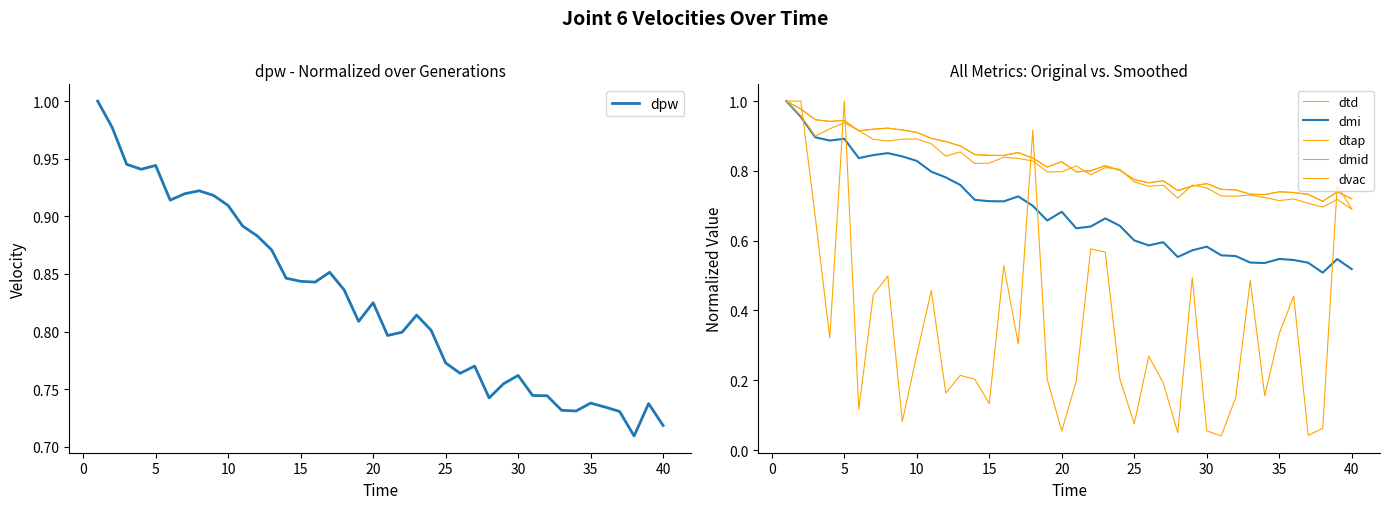

True or false: dvac has more than 1 interior local peaks.

True